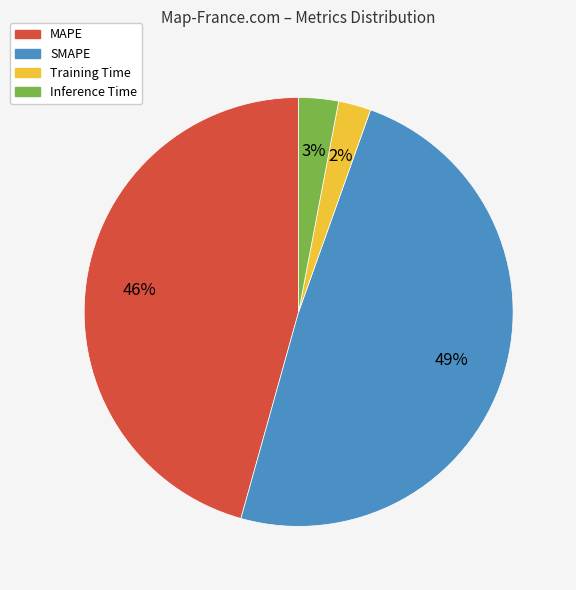

Do Training Time and SMAPE together represent more than half of the pie?

Yes